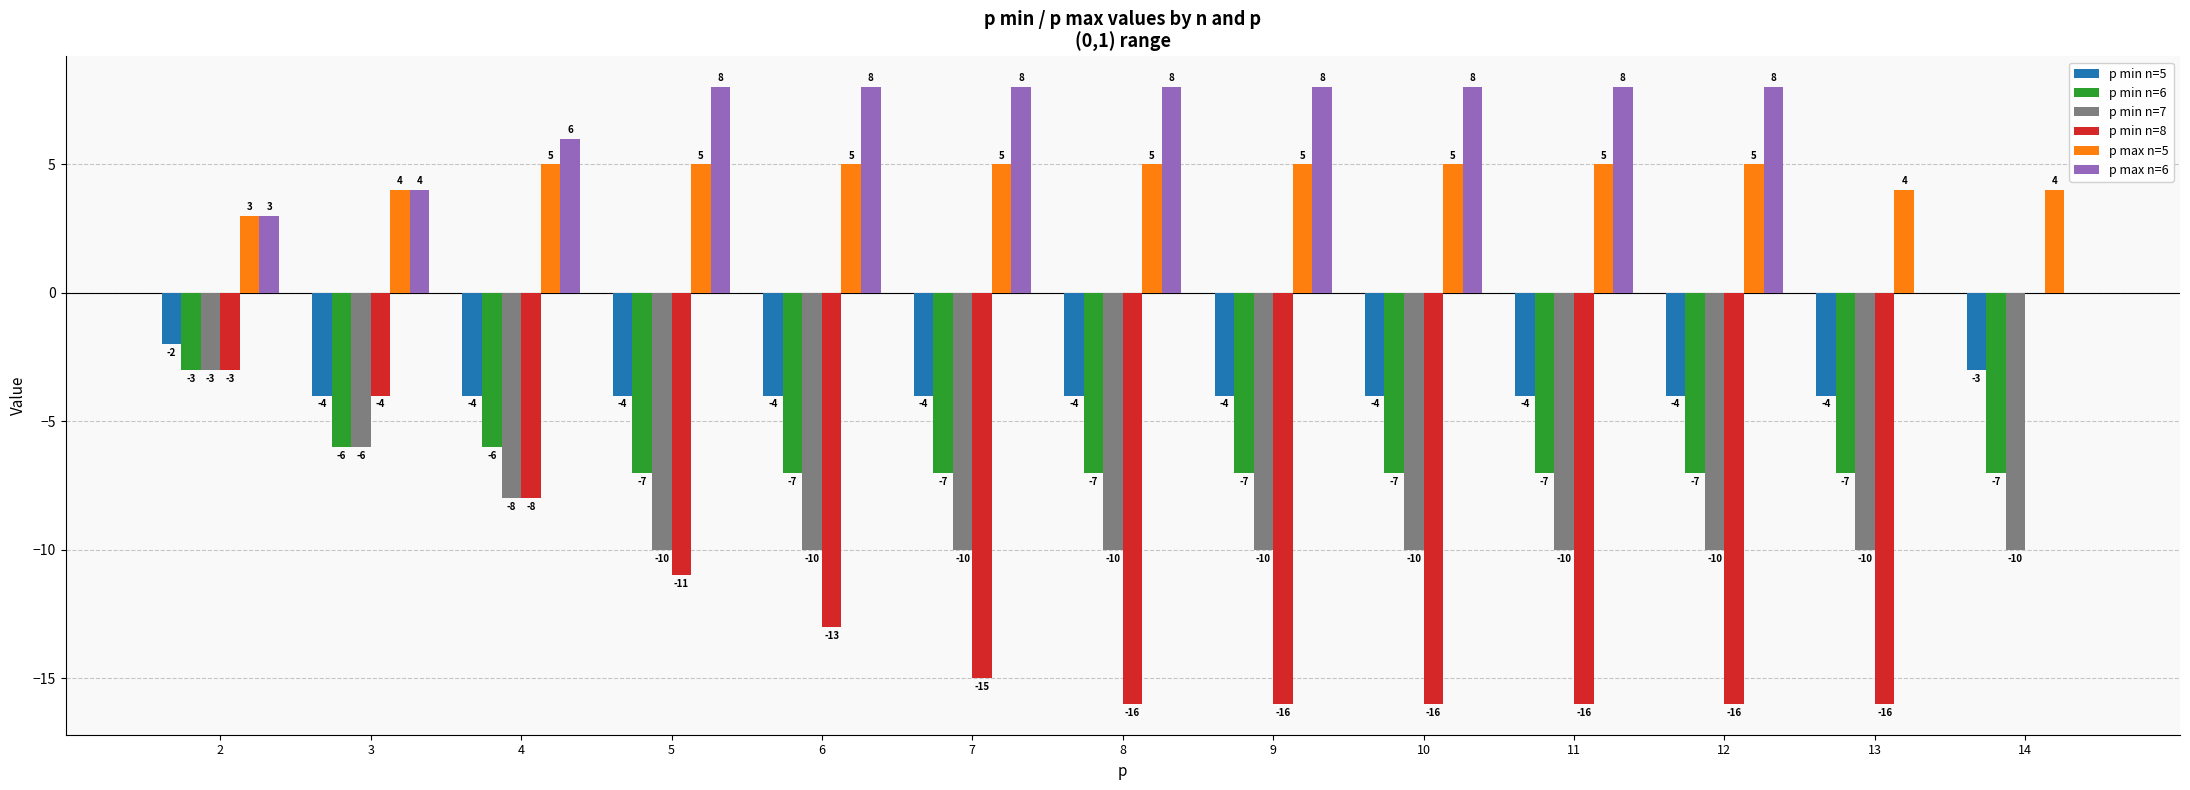

Reading left to right, transcribe all the data shown in this chart.

p min n=5: 2=-2	3=-4	4=-4	5=-4	6=-4	7=-4	8=-4	9=-4	10=-4	11=-4	12=-4	13=-4	14=-3
p min n=6: 2=-3	3=-6	4=-6	5=-7	6=-7	7=-7	8=-7	9=-7	10=-7	11=-7	12=-7	13=-7	14=-7
p min n=7: 2=-3	3=-6	4=-8	5=-10	6=-10	7=-10	8=-10	9=-10	10=-10	11=-10	12=-10	13=-10	14=-10
p min n=8: 2=-3	3=-4	4=-8	5=-11	6=-13	7=-15	8=-16	9=-16	10=-16	11=-16	12=-16	13=-16	14=0
p max n=5: 2=3	3=4	4=5	5=5	6=5	7=5	8=5	9=5	10=5	11=5	12=5	13=4	14=4
p max n=6: 2=3	3=4	4=6	5=8	6=8	7=8	8=8	9=8	10=8	11=8	12=8	13=0	14=0